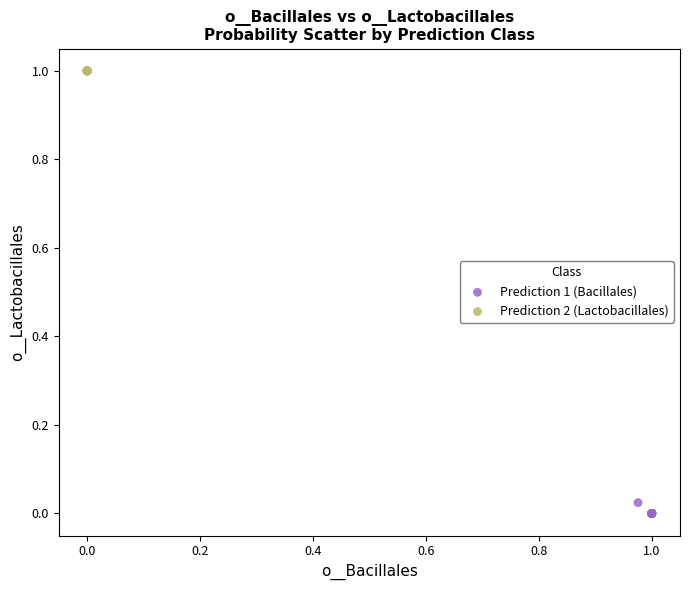

Which series contains the lowest Y value?

Prediction 1 (Bacillales)